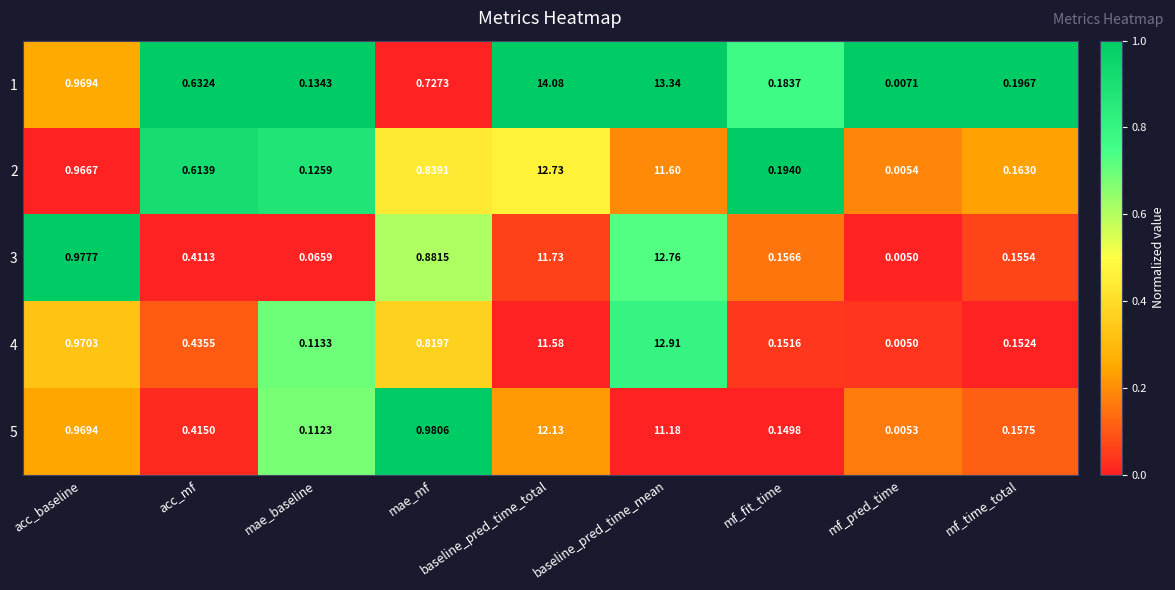

Count the number of data series in this chart.

5